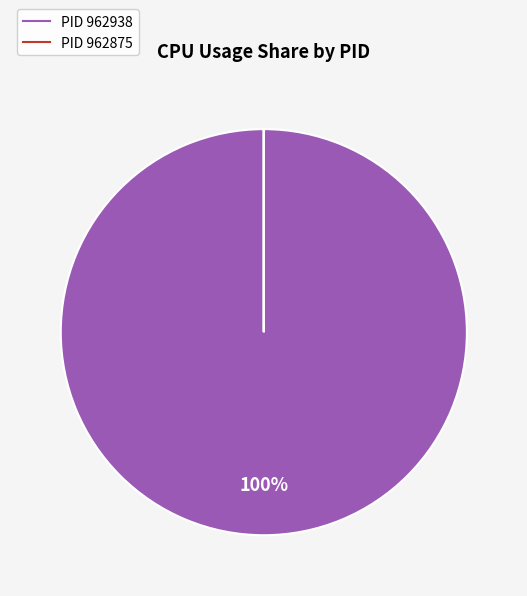

Is there a majority slice in this chart?

Yes